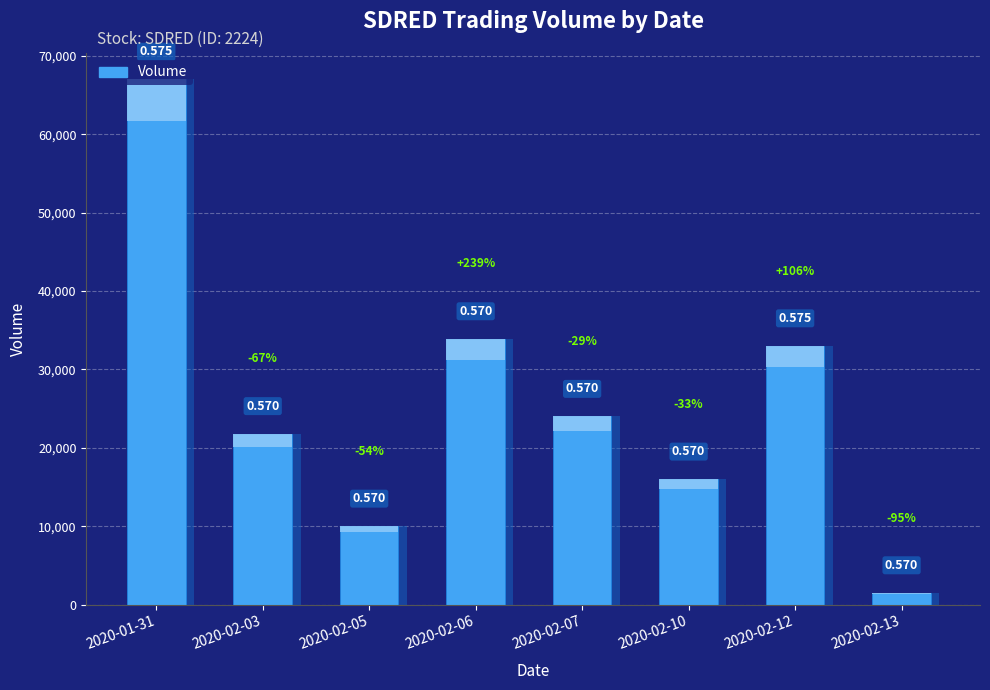

What is the label of the 4th bar from the right?

2020-02-07